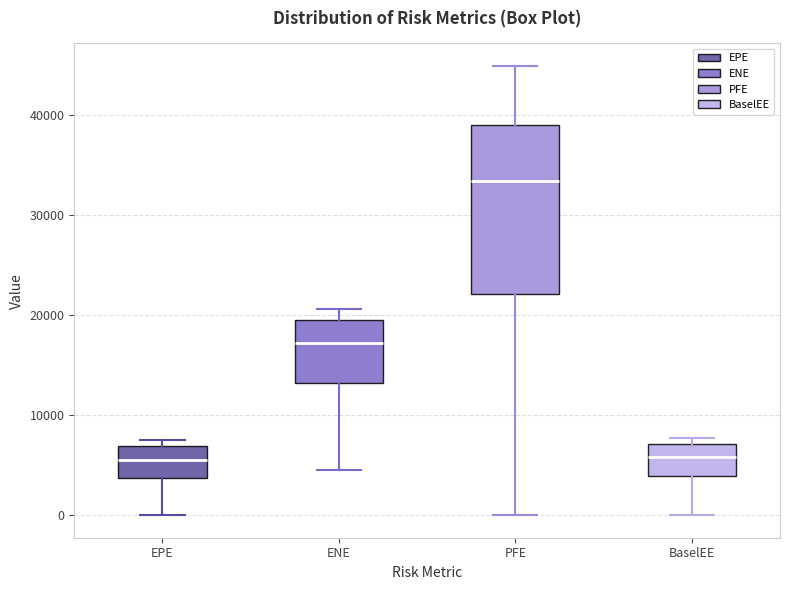

Reading left to right, read every box against the y-axis: the position of its median line, the range the box covers, and the ends of its whiskers. The values are not printed on the chart, so give them approximately, as read against the axis.

EPE: median 5000, box 4000 to 7000, whiskers 0 to 7000 (just above the box's upper edge)
ENE: median 17000, box 13000 to 19000, whiskers 4000 to 21000
PFE: median 33000, box 22000 to 39000, whiskers 0 to 45000
BaselEE: median 6000, box 4000 to 7000, whiskers 0 to 8000